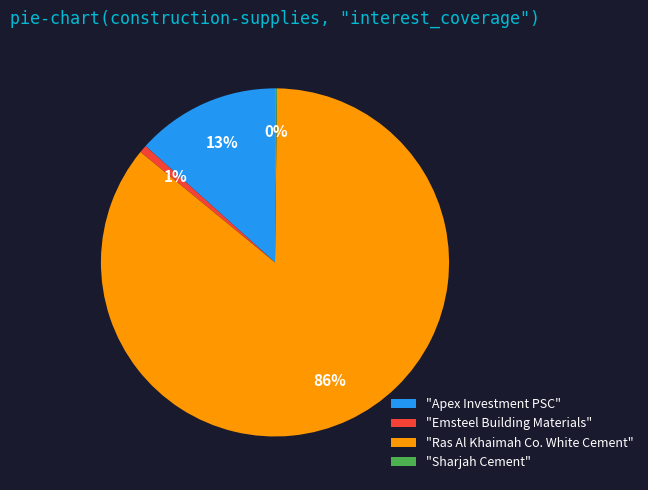

The "Emsteel Building Materials" slice represents 12% of the pie. True or false?

False